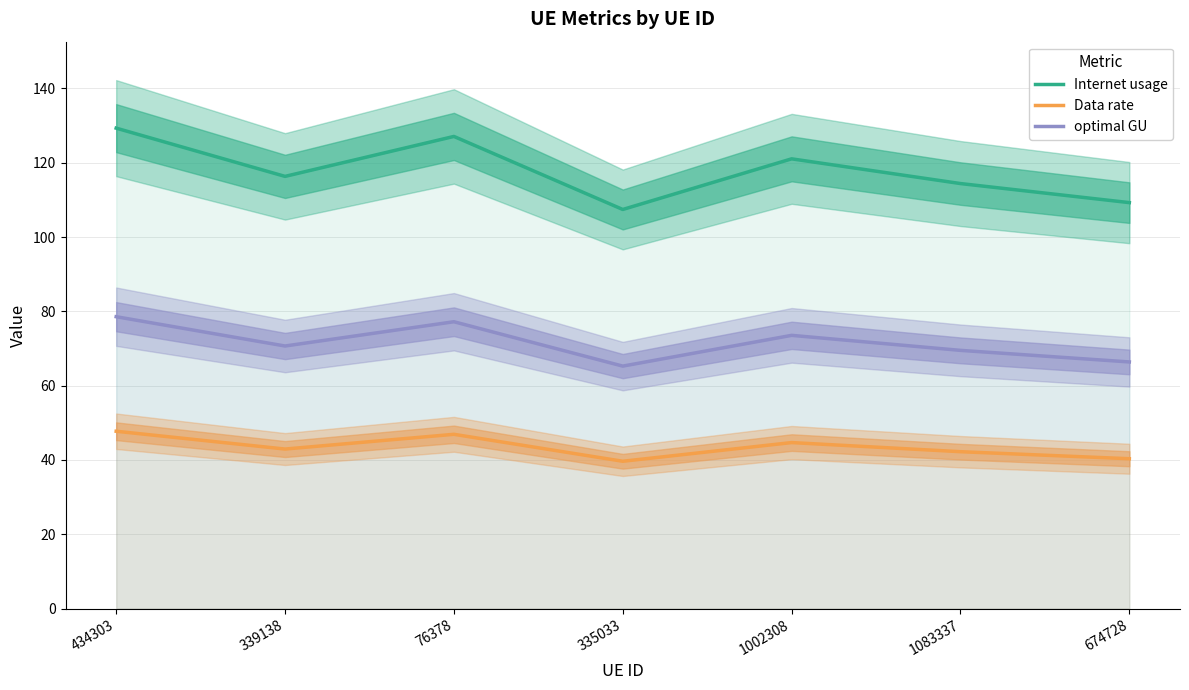

At which category is the sum across all series the highest?

434303